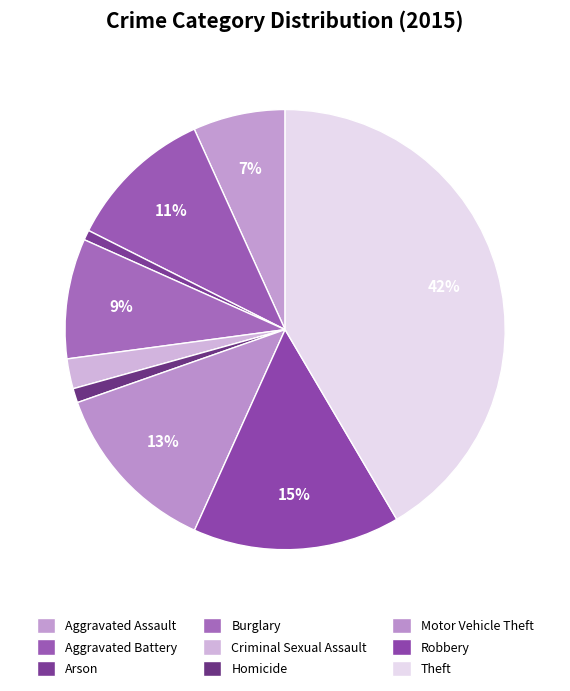

How many slices are in this pie chart?

9